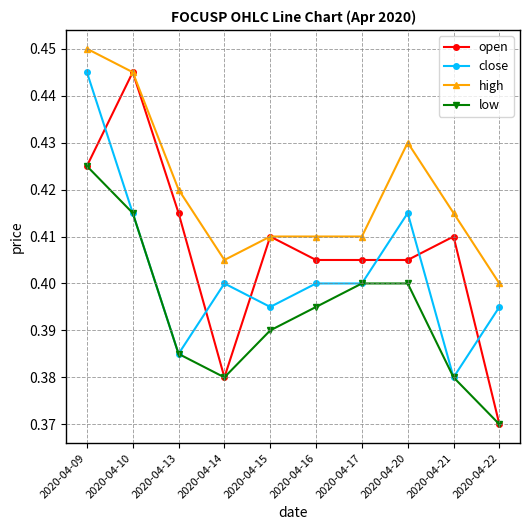

The value of high at 2020-04-21 is 0.4. True or false?

True